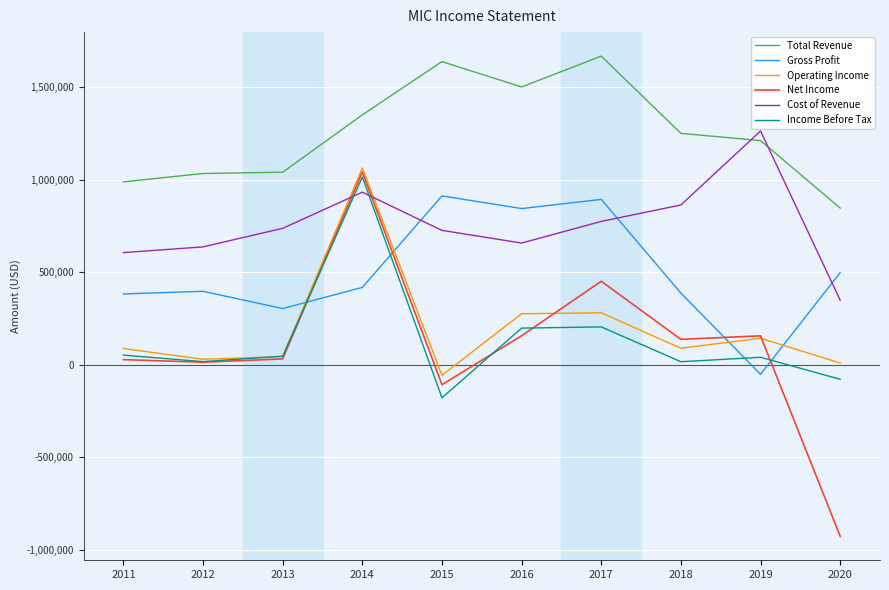

At which label does Operating Income first exceed 89000?

2014